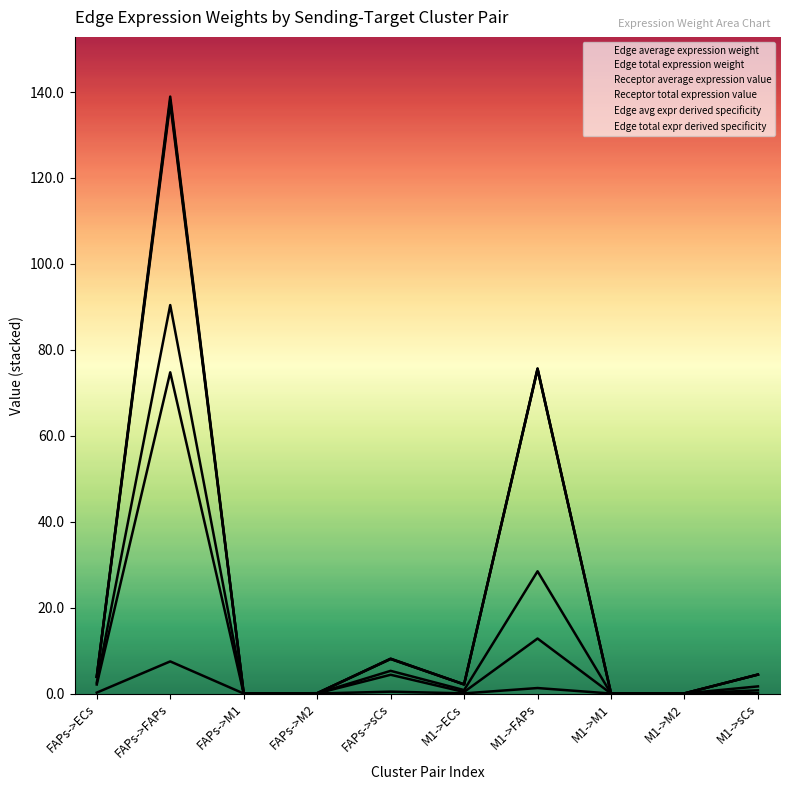

True or false: Edge avg expr derived specificity and Edge average expression weight intersect in this chart.

False